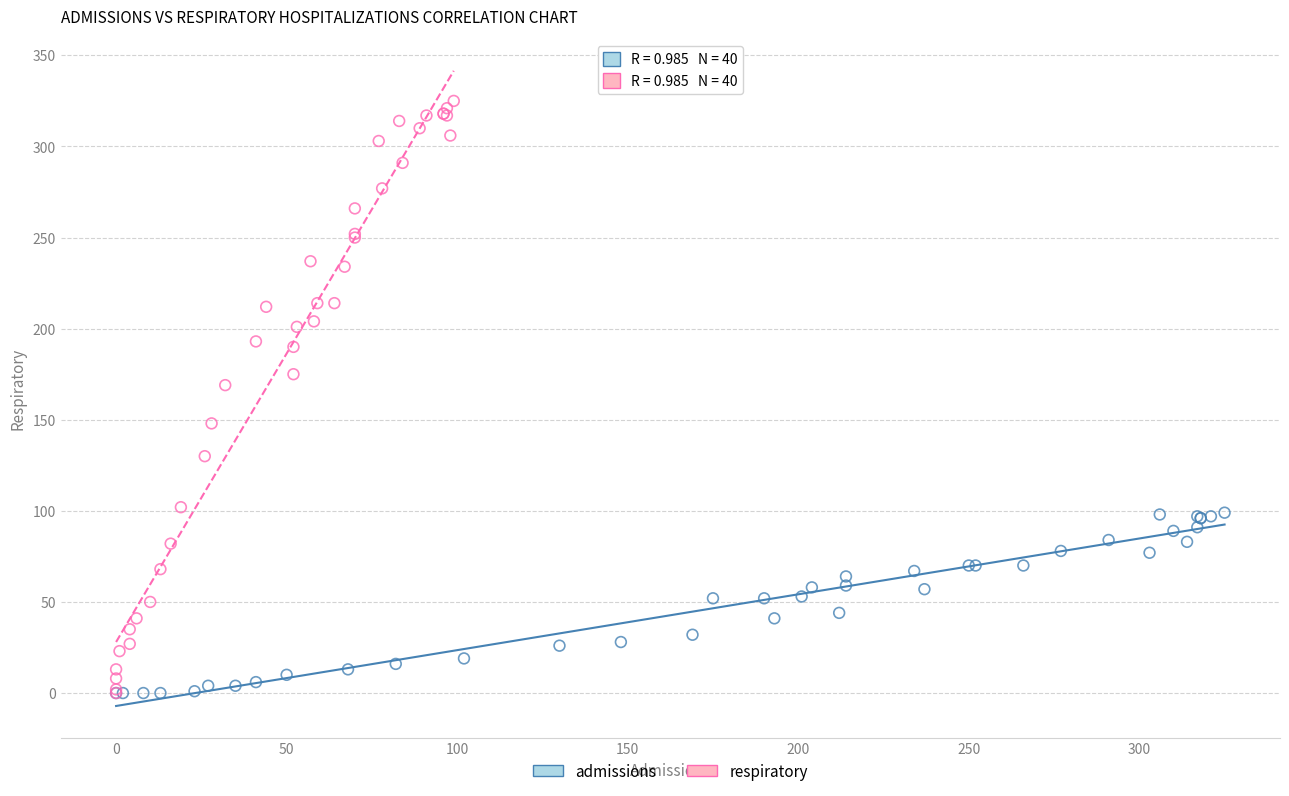

Which series contains the highest Y value?

respiratory